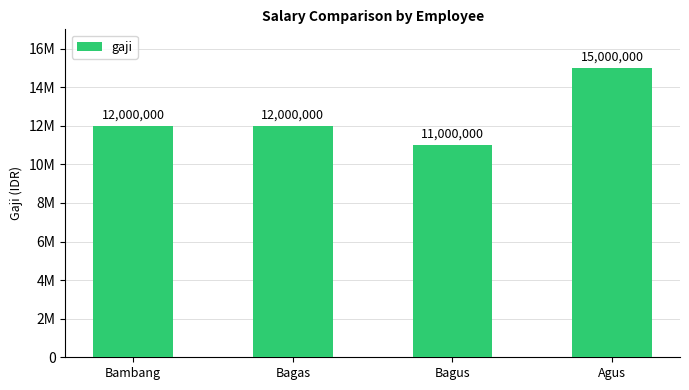

Reading left to right, list all the values displayed in this chart.

12000000	12000000	11000000	15000000